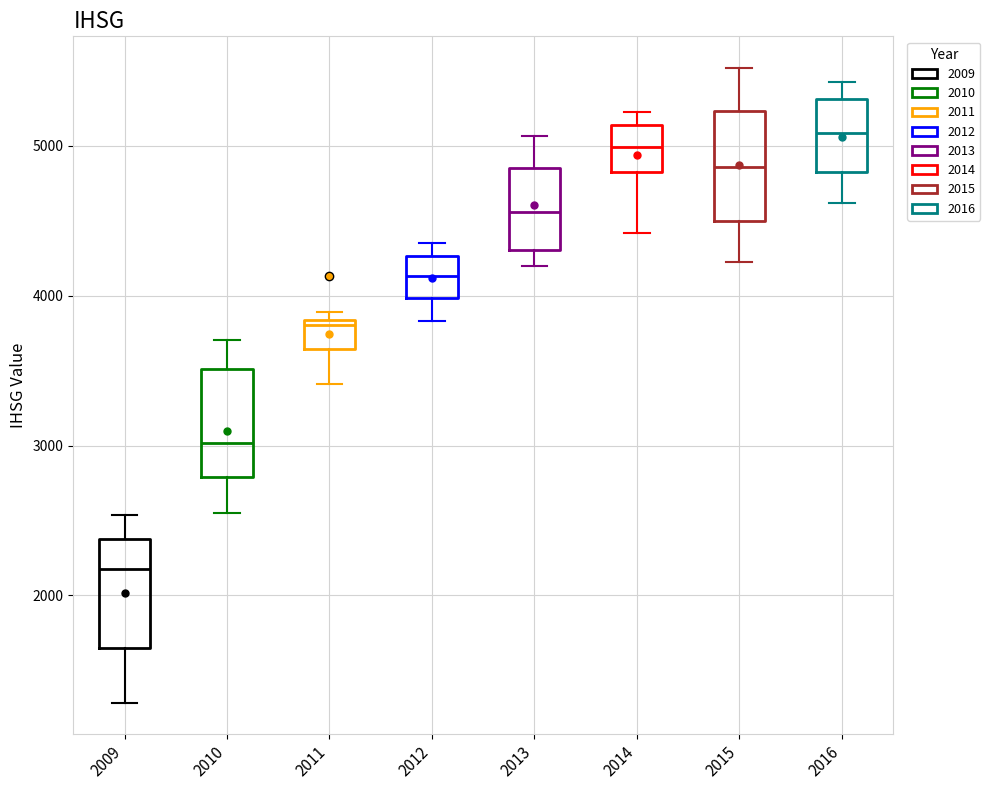

Where is the lower edge of the box at x = 2016 on the y-axis? The values are not printed on the chart, so give them approximately, as read against the axis.

4800